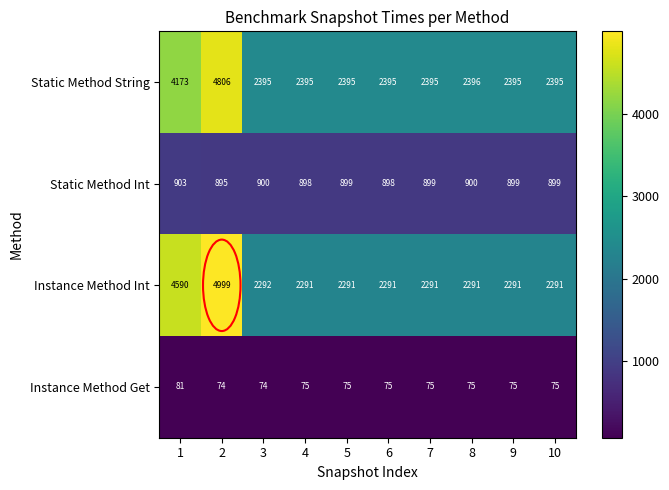

List the series in order of their peak value, lowest first.

Instance Method Get, Static Method Int, Static Method String, Instance Method Int